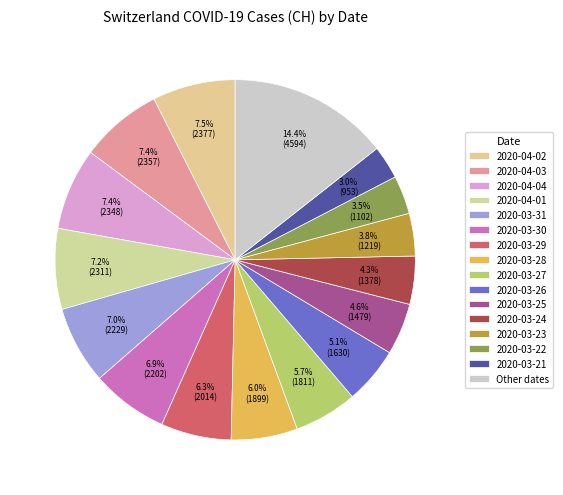

How many segments does this pie chart have?

16